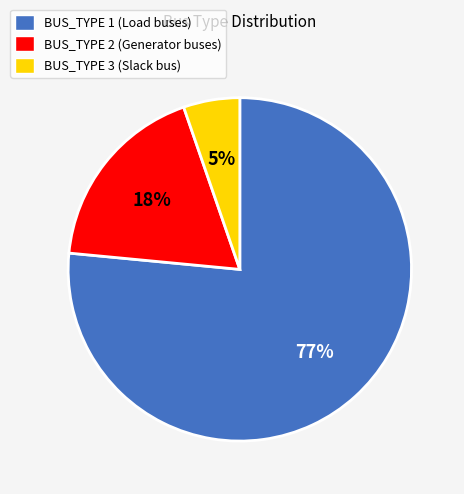

Combined, do BUS_TYPE 2 and BUS_TYPE 1 account for over 50%?

Yes